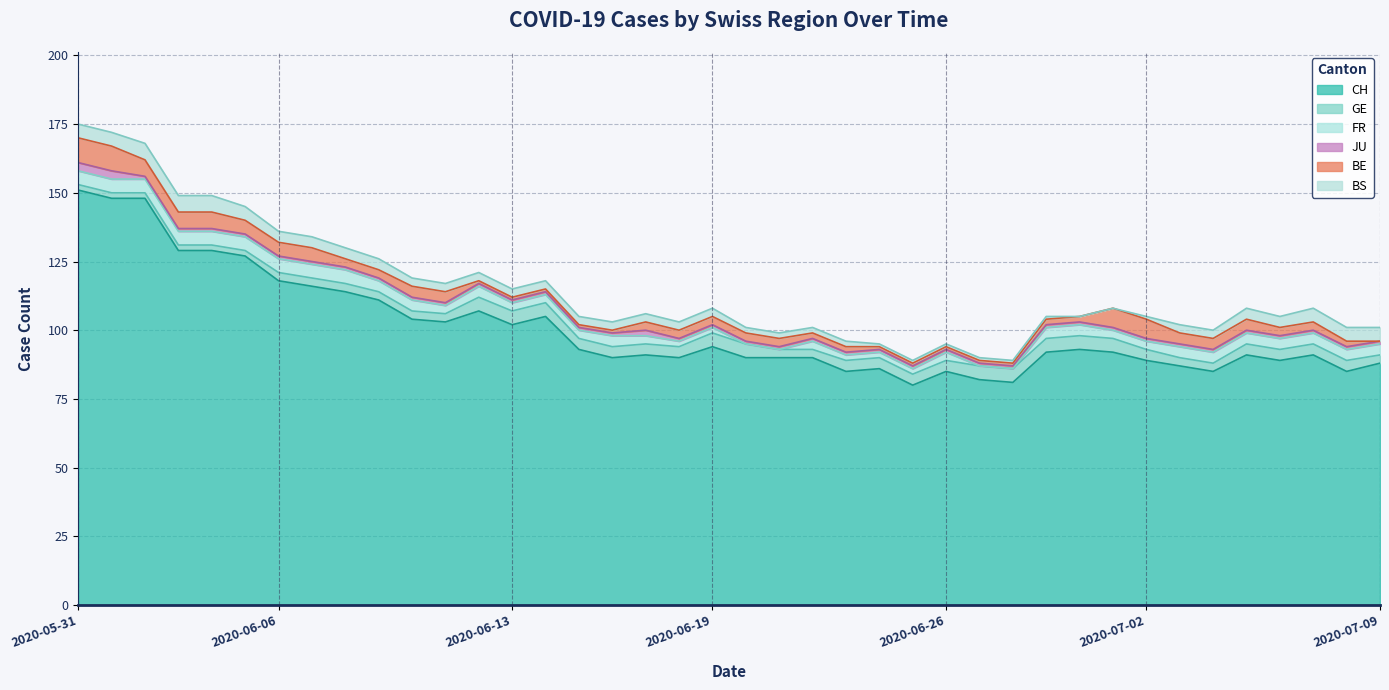

The value of GE at 2020-07-09 is 1. True or false?

False